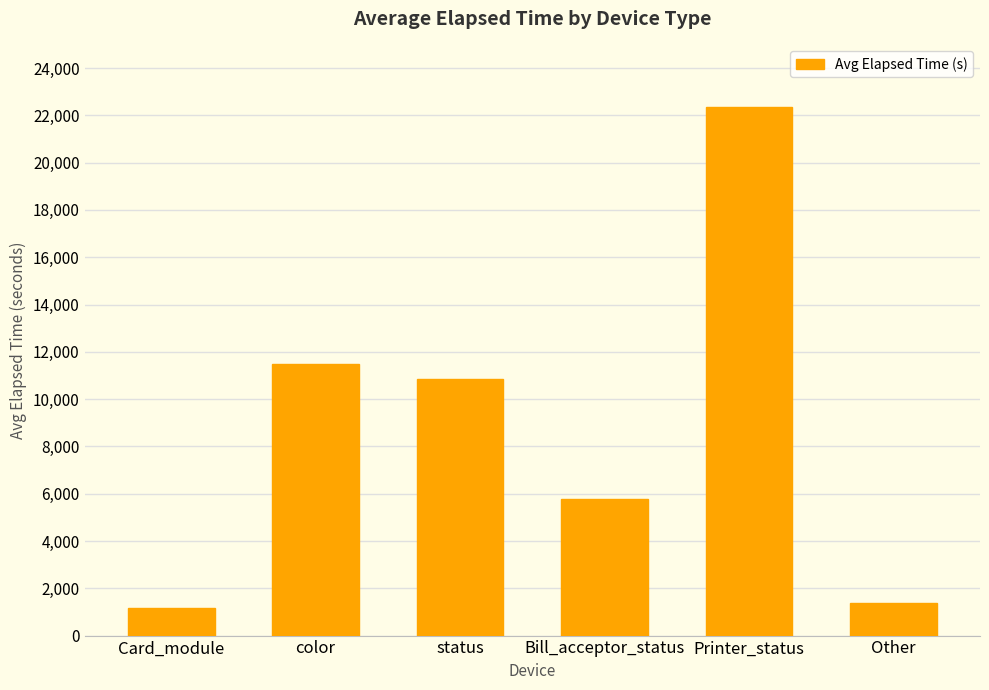

What is the difference between the maximum and second lowest values?

20982.5